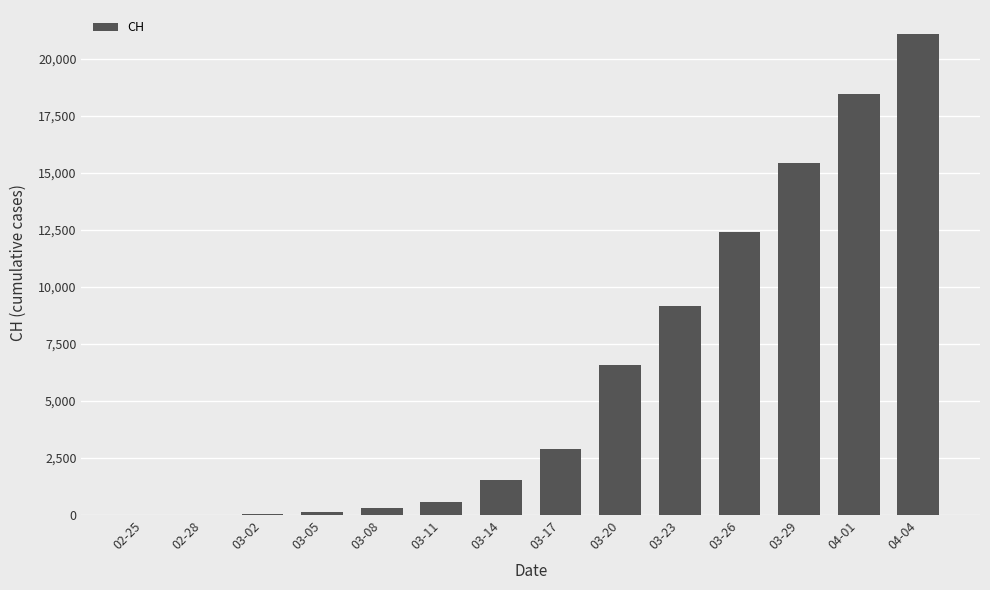

What is the change in value from 02-25 to 03-23?

+9166